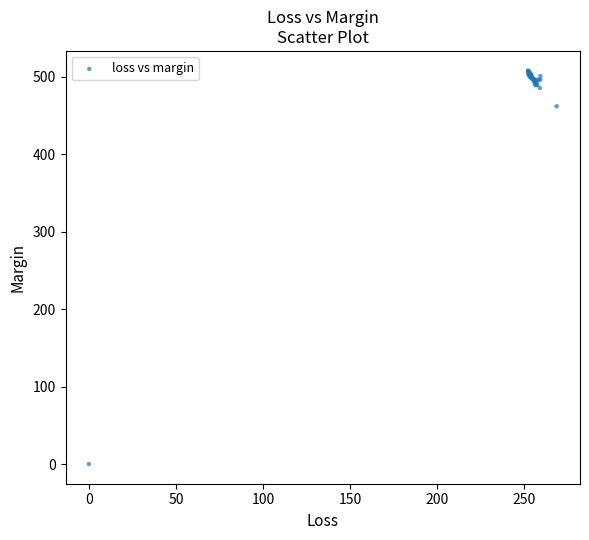

What Y value in the scatter plot is closest to 253?

461.7